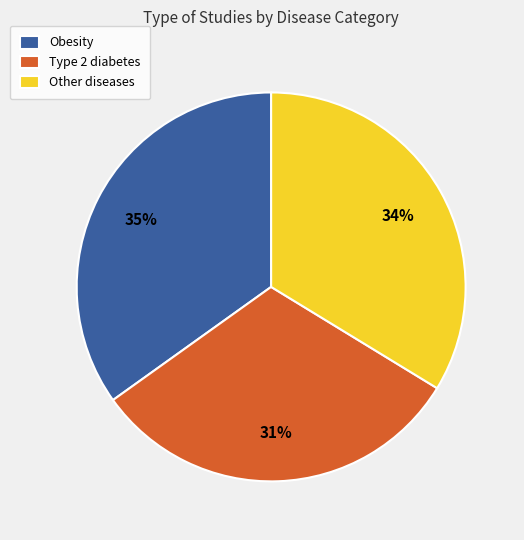

Does any single category account for the majority?

No